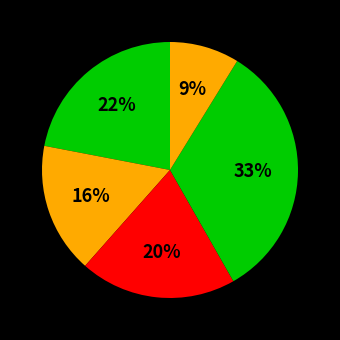

Count the number of slices in the pie.

5